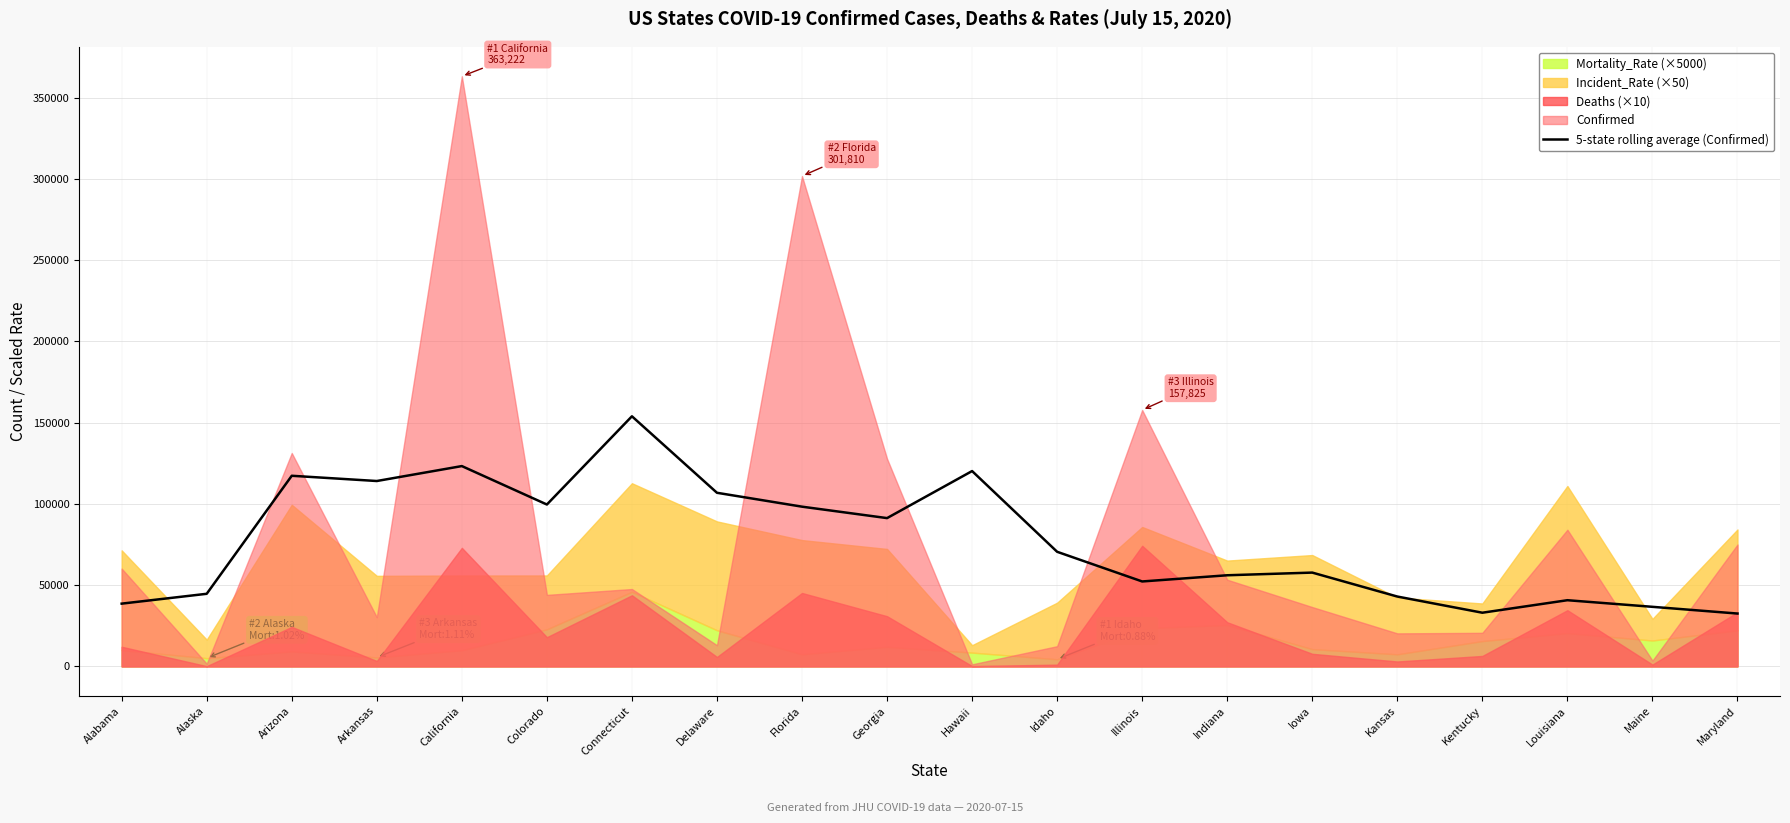

Reading left to right, list all the values displayed in this chart.

38642.6	44702.0	117346.4	114114.2	123308.4	99647.6	153950.2	106873.4	98325.2	91287.8	120242.8	70554.8	52294.4	56105.8	57751.4	43012.6	33054.2	40750.2	36680.4	32545.0